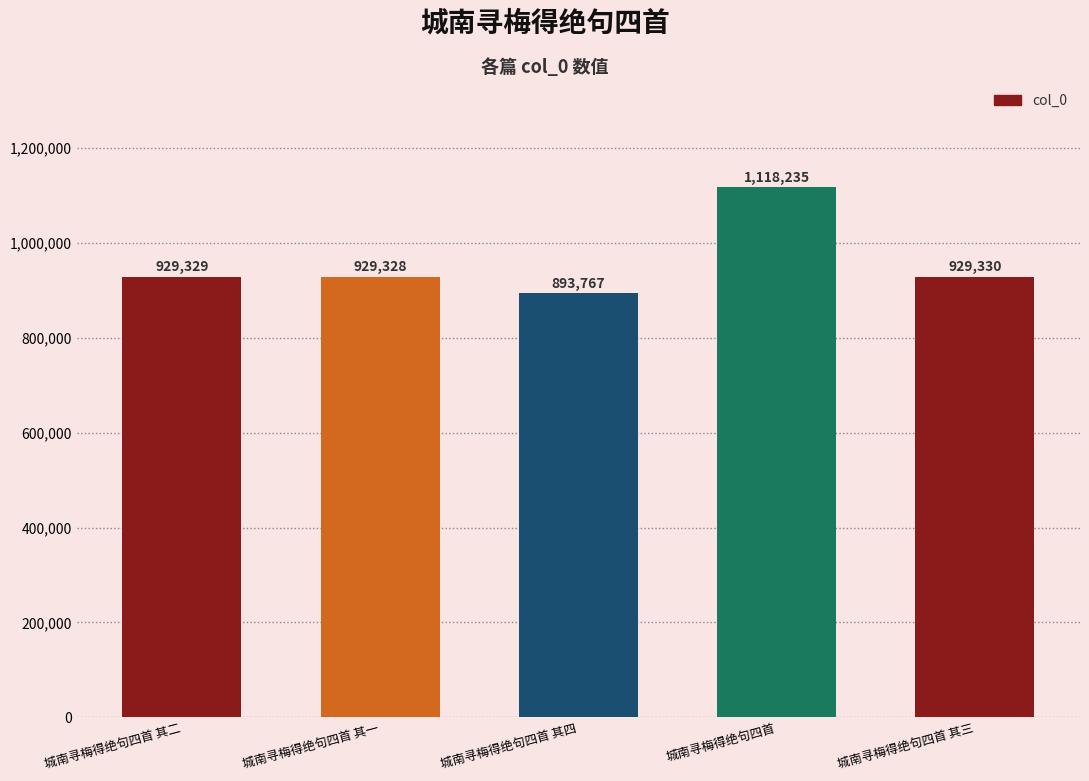

Where is the data nearest to the value 1006001?

城南寻梅得绝句四首 其三